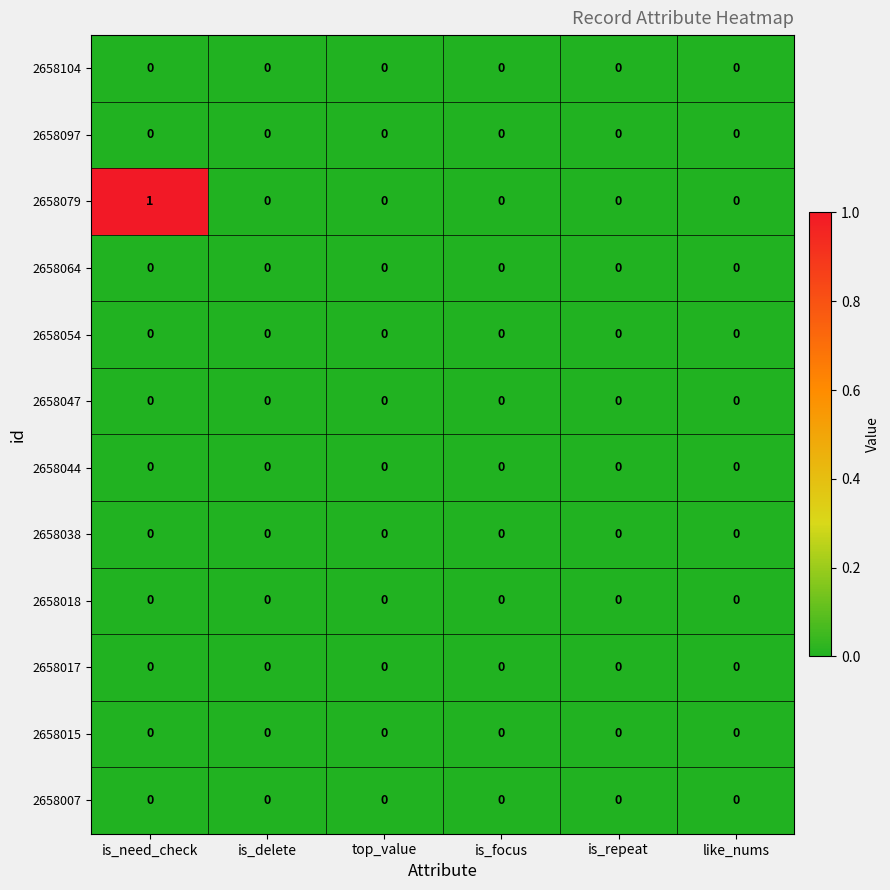

Which series has the largest total across all categories?

2658079